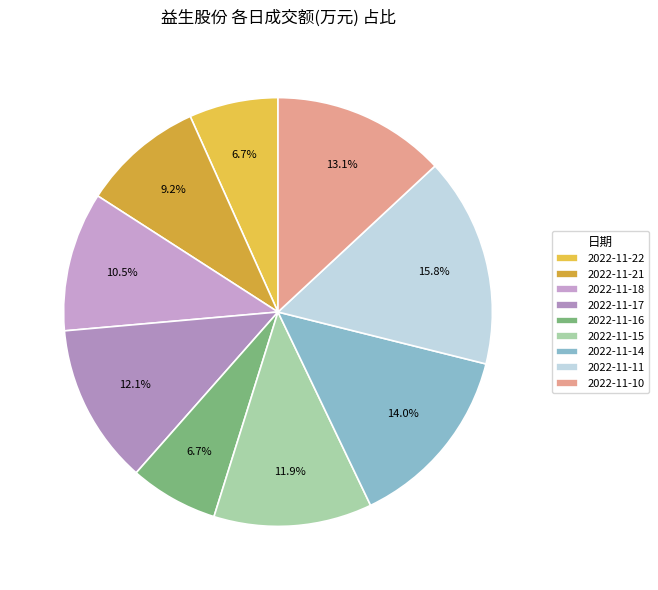

The 2022-11-16 slice represents 7% of the pie. True or false?

True